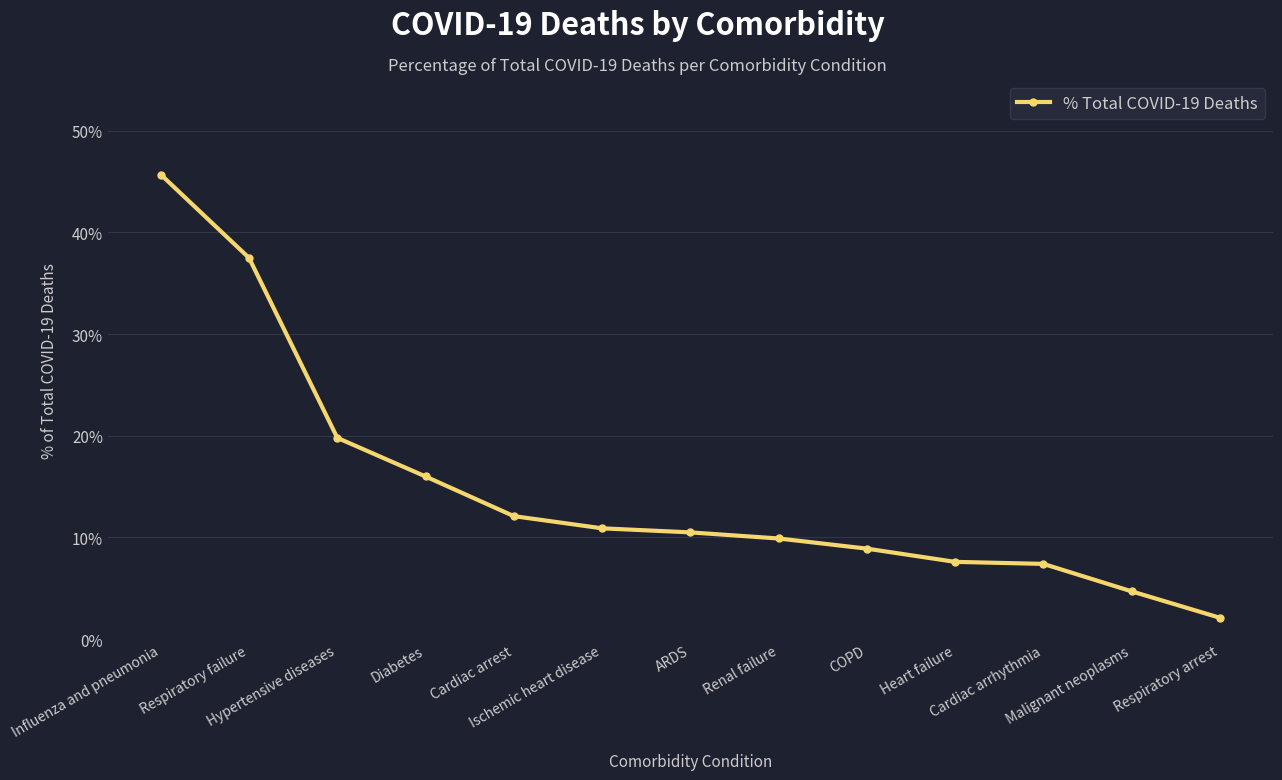

What is the change in value from Influenza and pneumonia to COPD?

-36.8